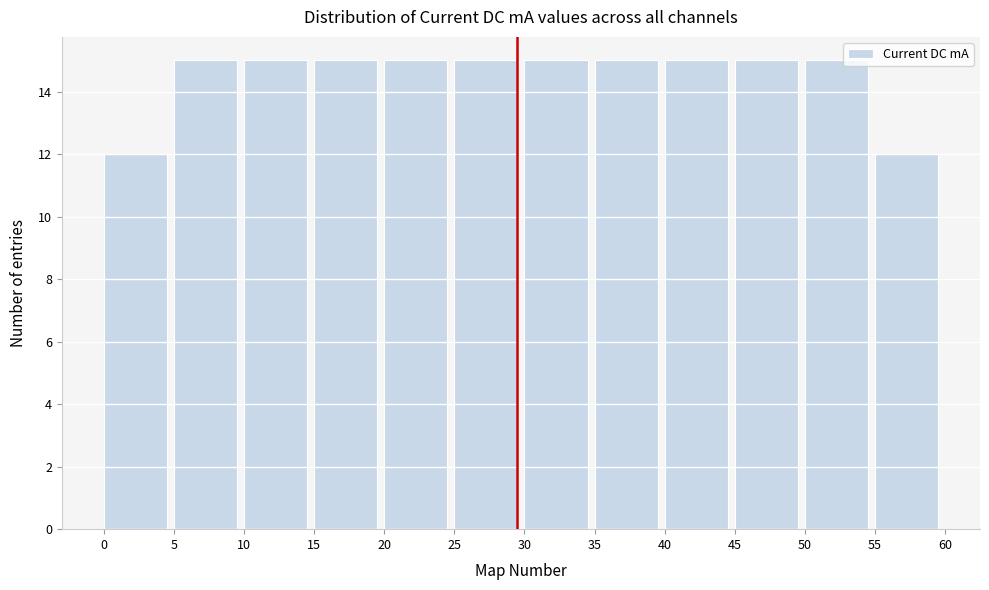

Reading left to right, list every bar in this chart as the range it spans on the x-axis followed by its height. The values are not printed on the chart, so give them approximately, as read against the axis.

0 to 5: 12
5 to 10: 15
10 to 15: 15
15 to 20: 15
20 to 25: 15
25 to 30: 15
30 to 35: 15
35 to 40: 15
40 to 45: 15
45 to 50: 15
50 to 55: 15
55 to 60: 12